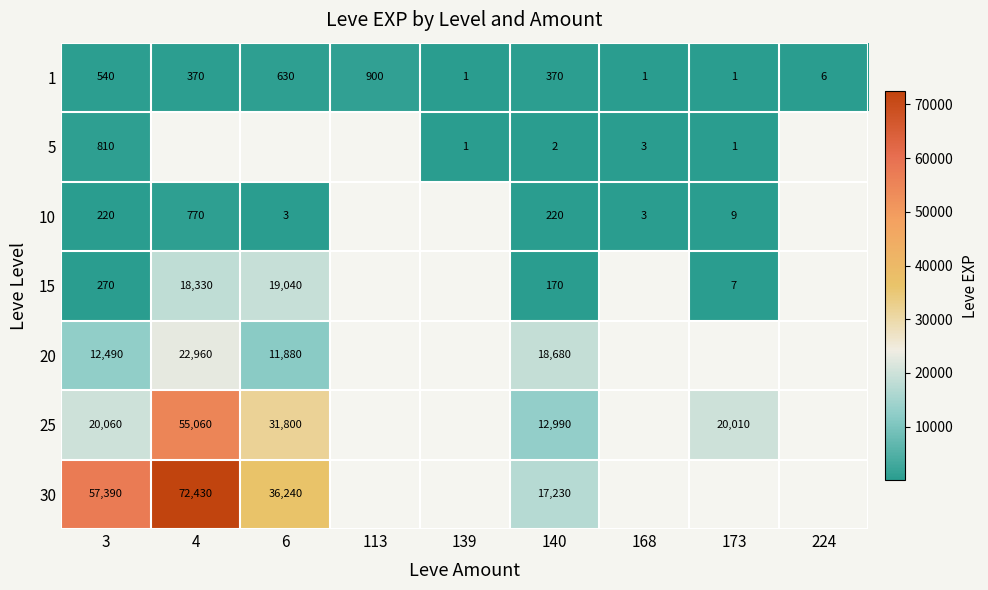

At which label does 1 first exceed 370?

3